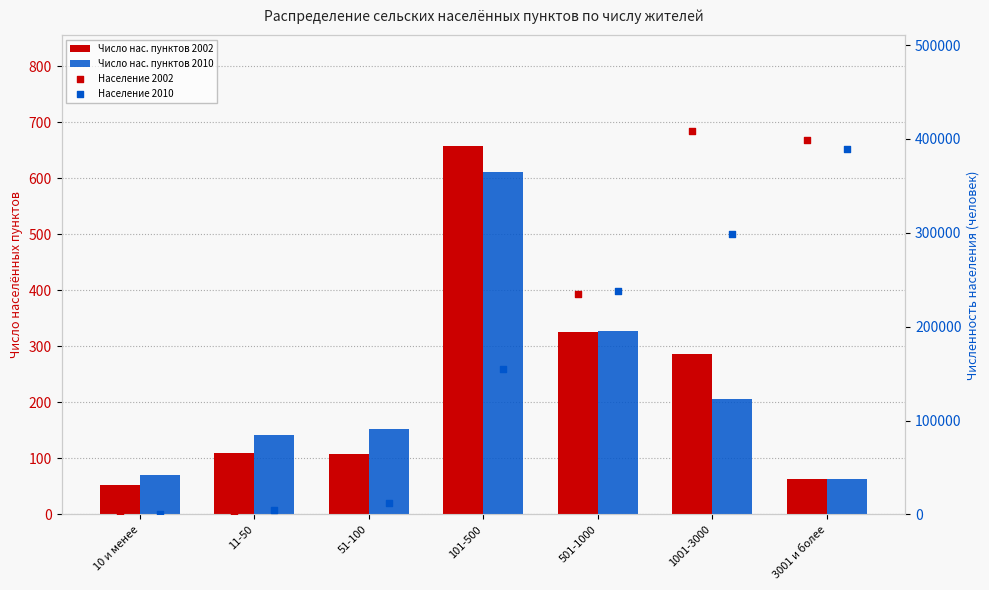

Is the value of Число нас. пунктов 2010 at 11-50 greater than the value of Население 2002 at 101-500?

No